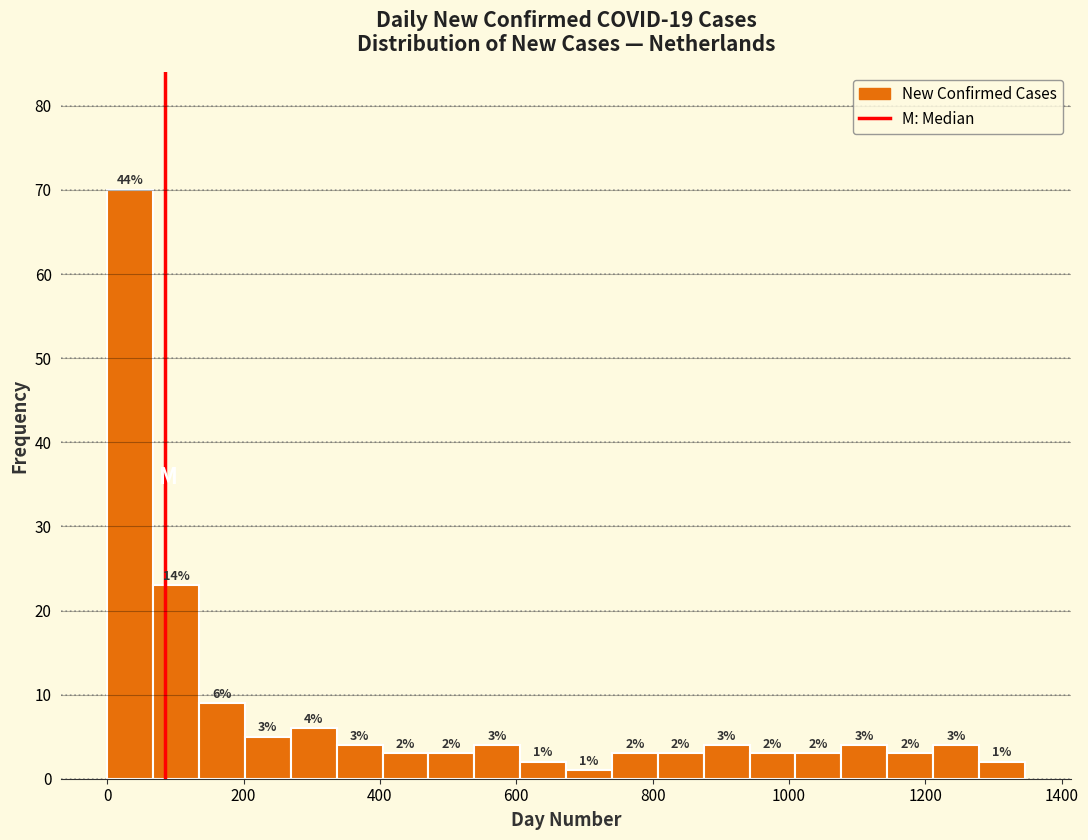

Read against the x-axis, roughly where is the centre of the tallest bar?

40